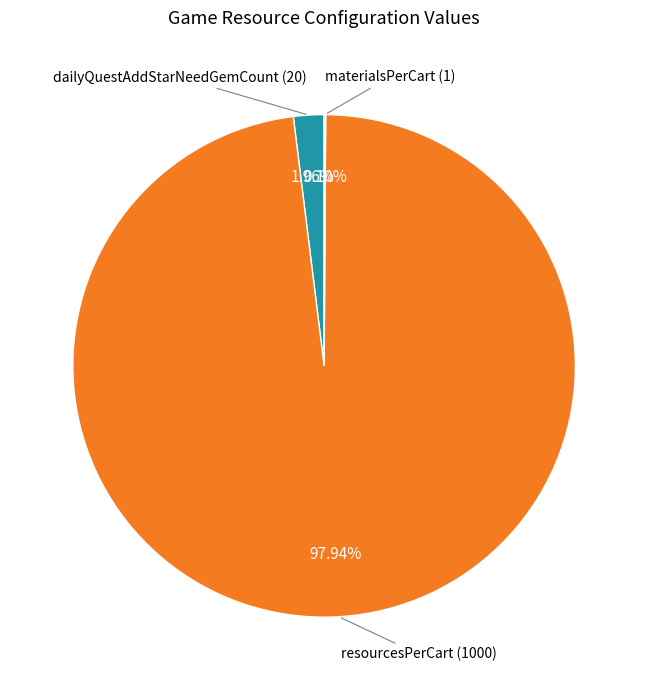

Which category accounts for the majority?

resourcesPerCart